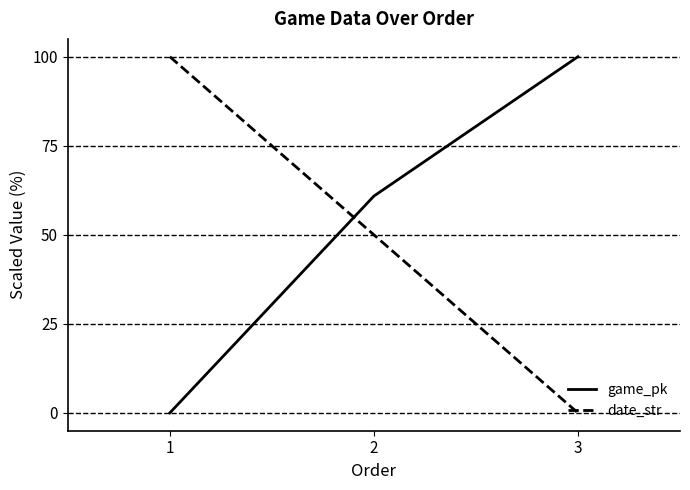

What is the difference between the maximum and minimum values in the date_str series?

100.0